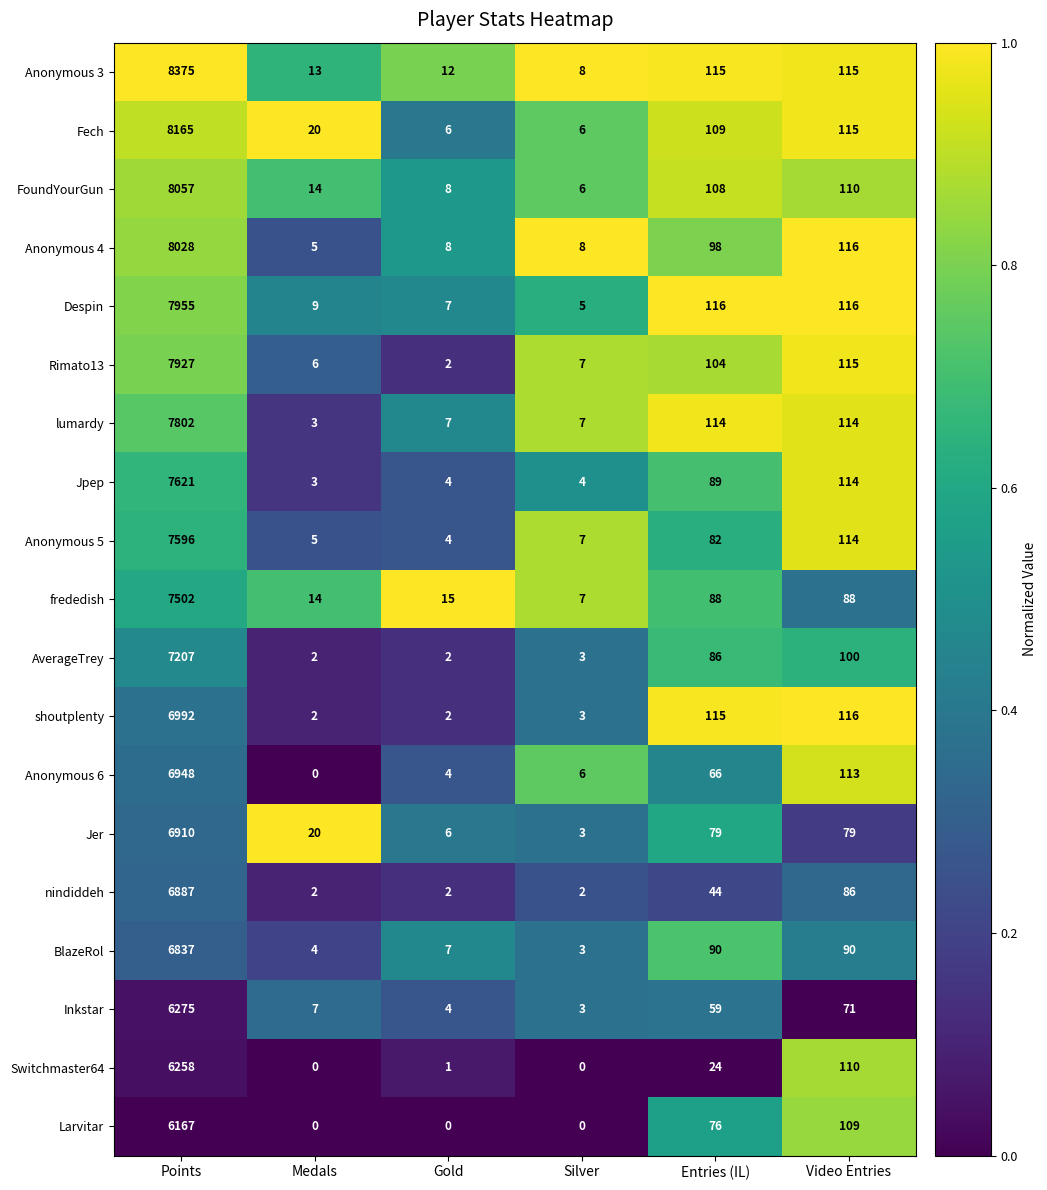

How many categories are shown in the chart?

6